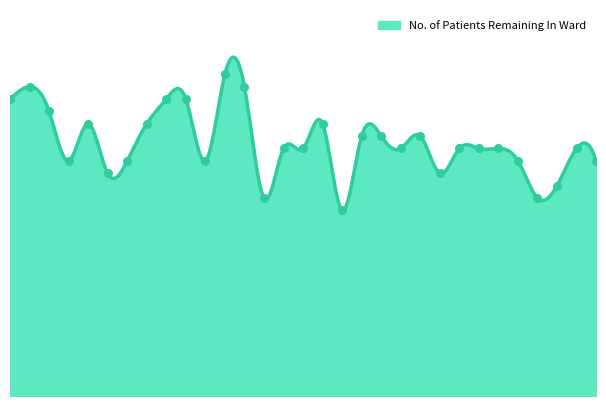

What is the change in value from 10 to 27?

-5